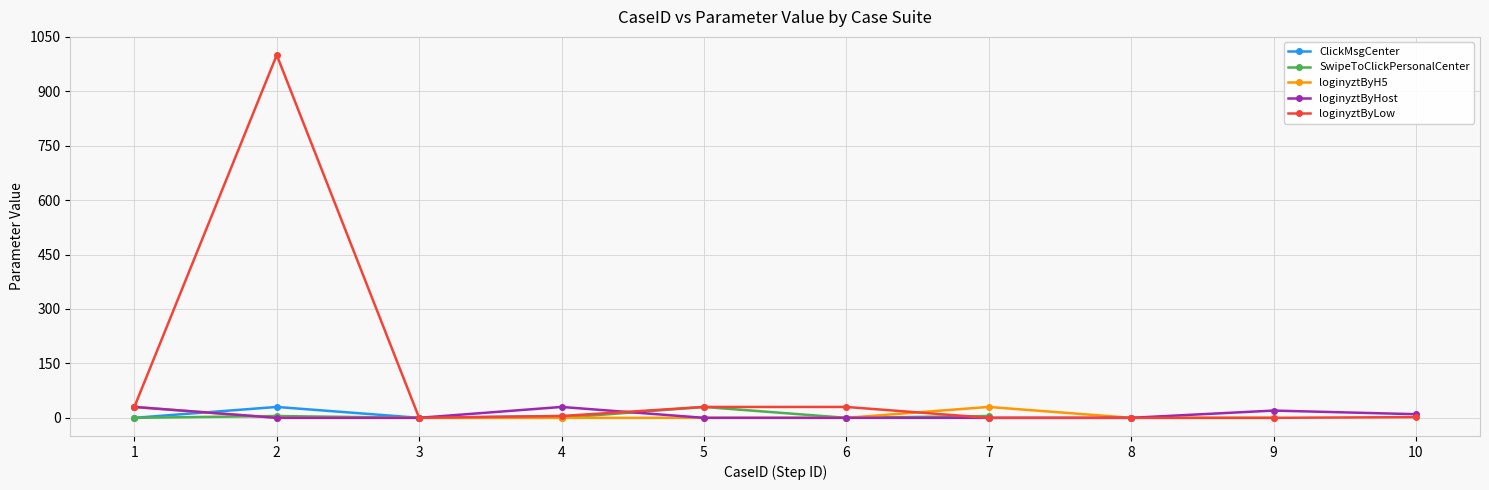

Where is the first local maximum for loginyztByHost?

4